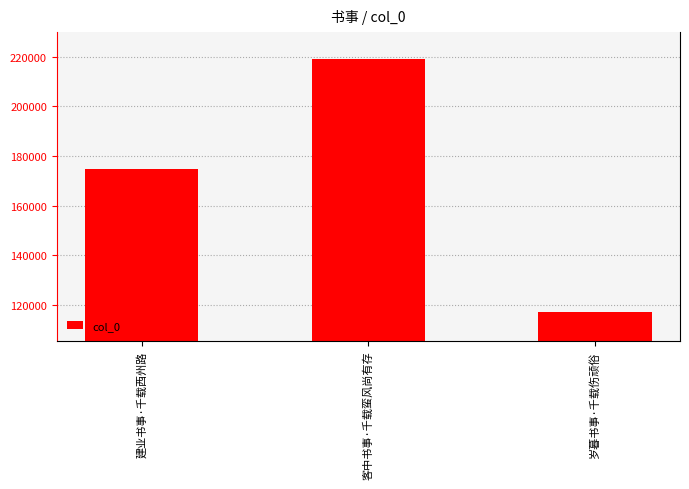

What is the sum of all values?

511076